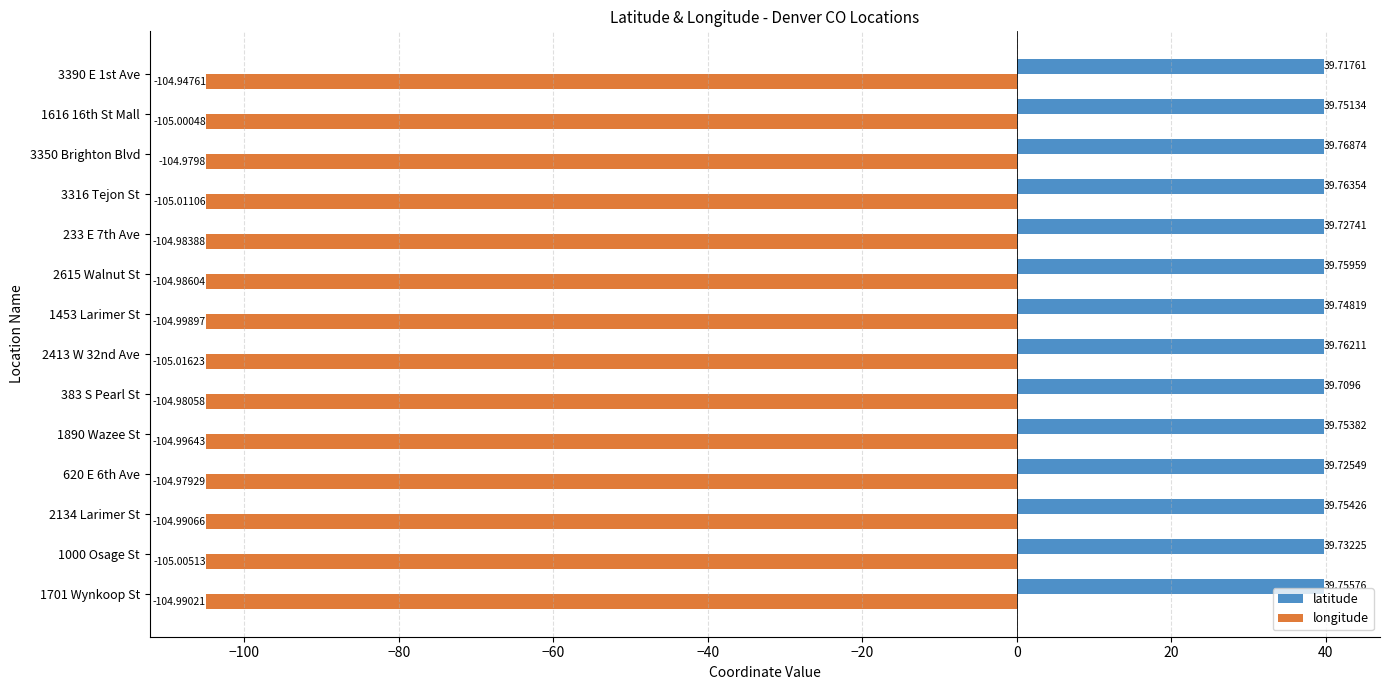

What is the sum of all latitude values?

556.4